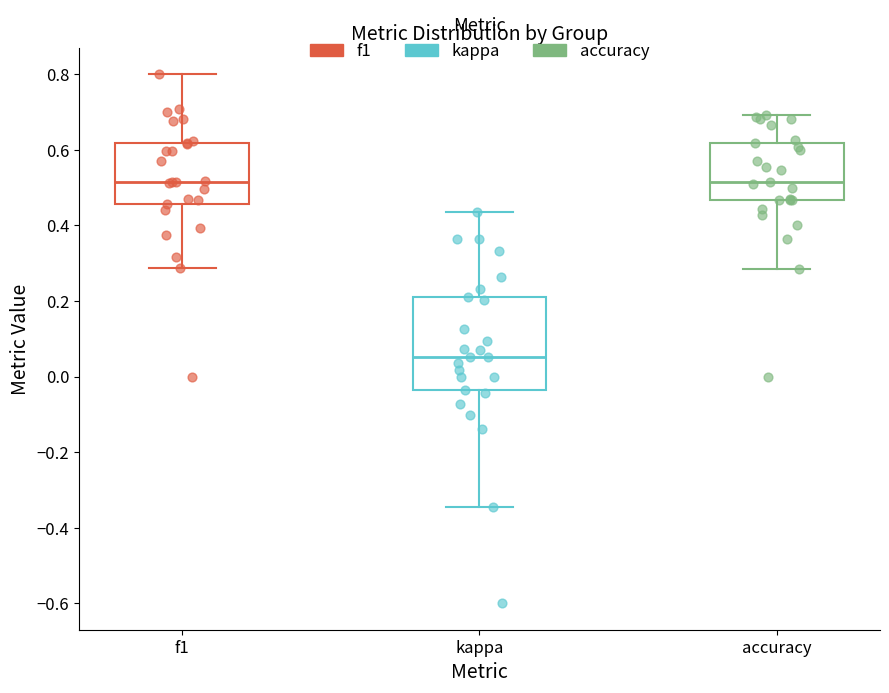

Where does the median line of the box for f1 sit on the y-axis? The values are not printed on the chart, so give them approximately, as read against the axis.

0.52